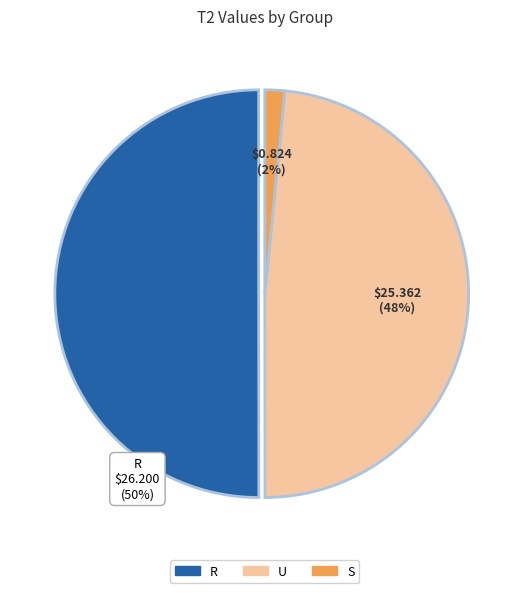

To the nearest percent, what portion does U represent?

48%